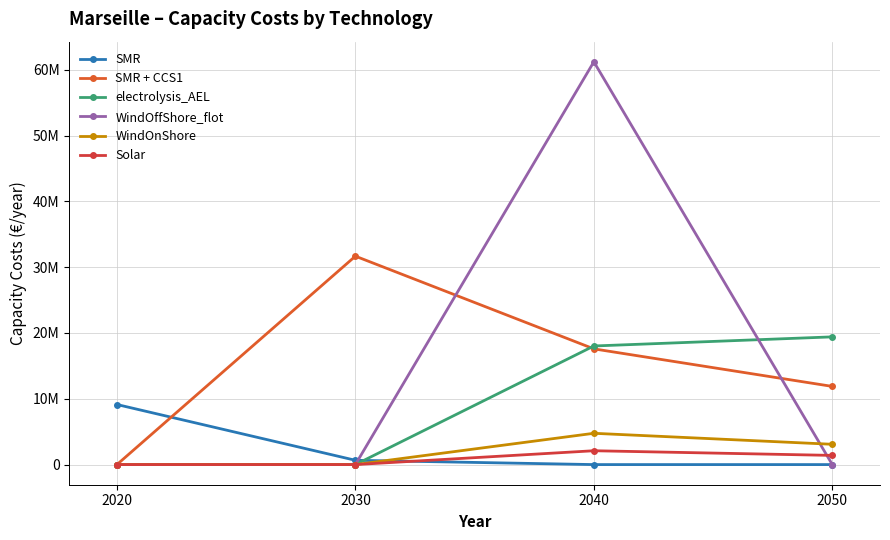

Reading left to right, list all the values displayed in this chart.

SMR: 2020=9128548.4	2030=653229.6	2040=0.0	2050=0.0
SMR + CCS1: 2020=0.0	2030=31671568.3	2040=17585205.5	2050=11879934.7
electrolysis_AEL: 2020=0.0	2030=0.0	2040=18023437.2	2050=19408512.6
WindOffShore_flot: 2020=0.0	2030=0.0	2040=61208475.7	2050=0.0
WindOnShore: 2020=0.0	2030=0.0	2040=4755305.0	2050=3084114.9
Solar: 2020=0.0	2030=0.0	2040=2103860.9	2050=1395613.3